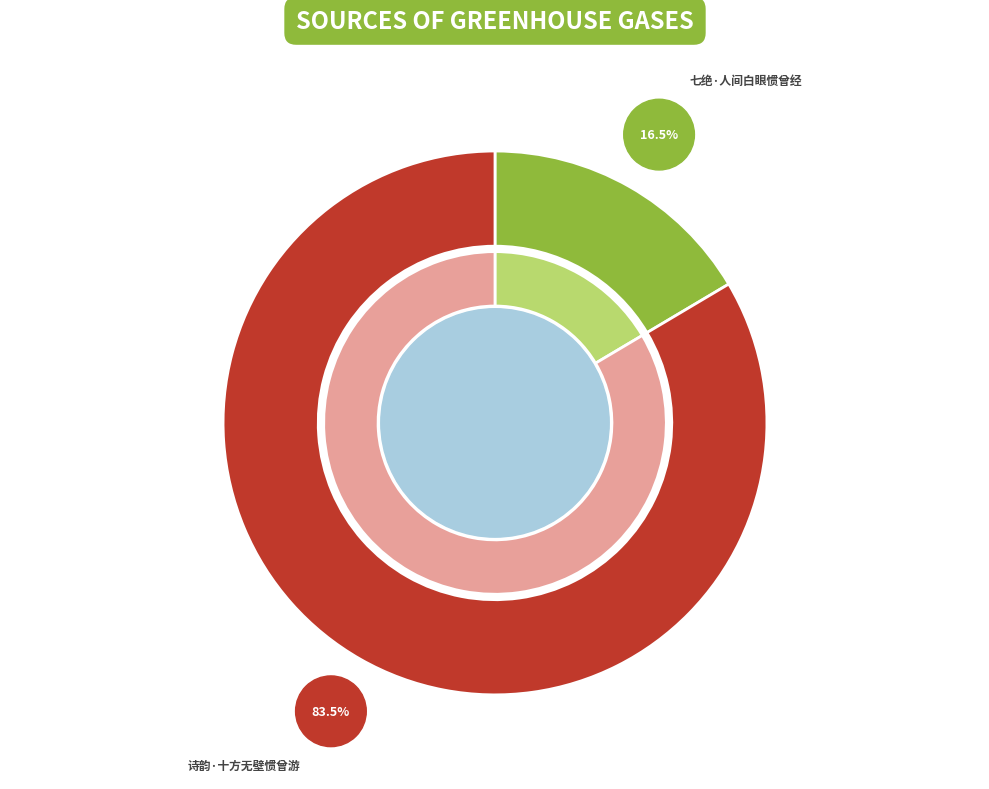

True or false: 七绝·人间白眼惯曾经 accounts for 16% of the total.

True